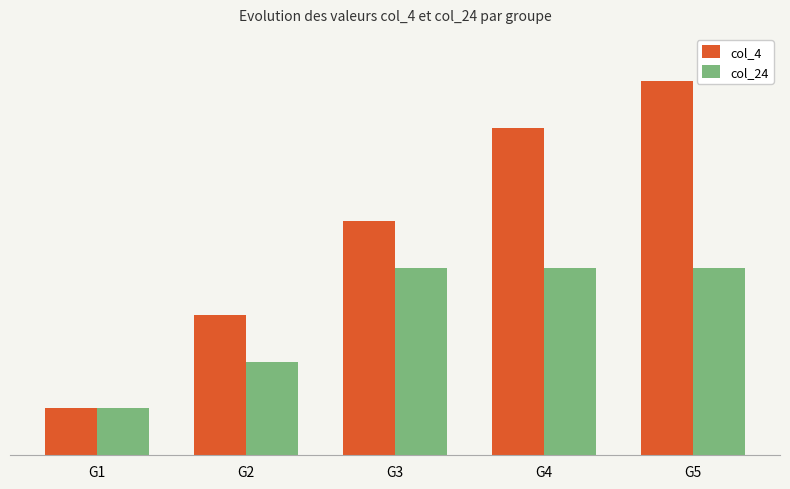

Does the chart contain stacked bars?

No